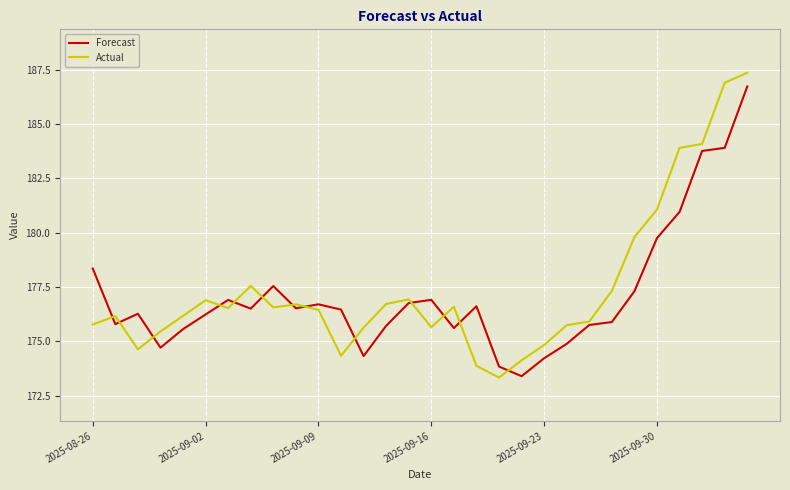

What are all the series names shown in the legend?

Forecast, Actual